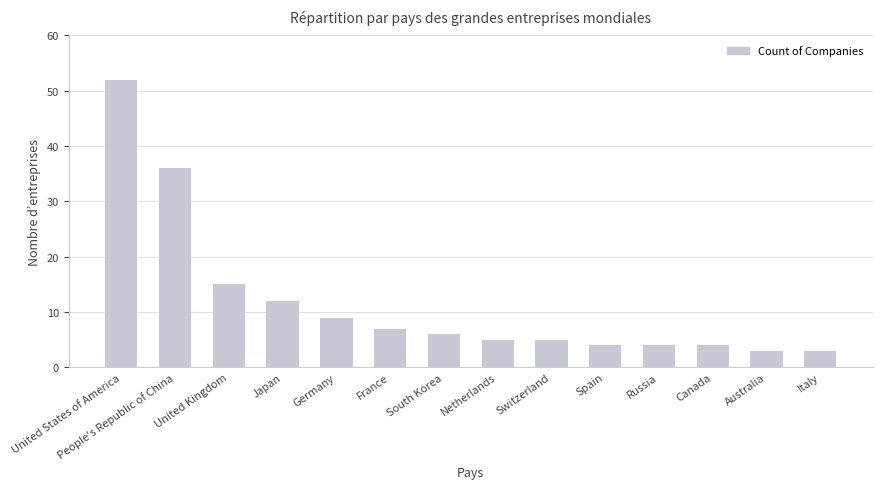

What value does the data have at France?

7